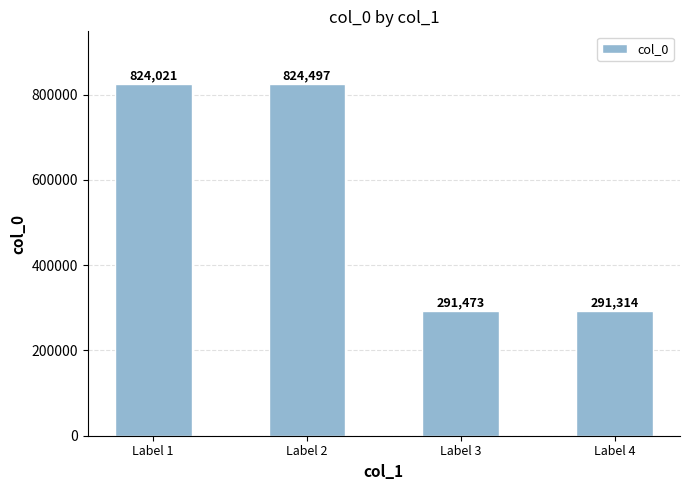

What is the sum of all values?

2231305